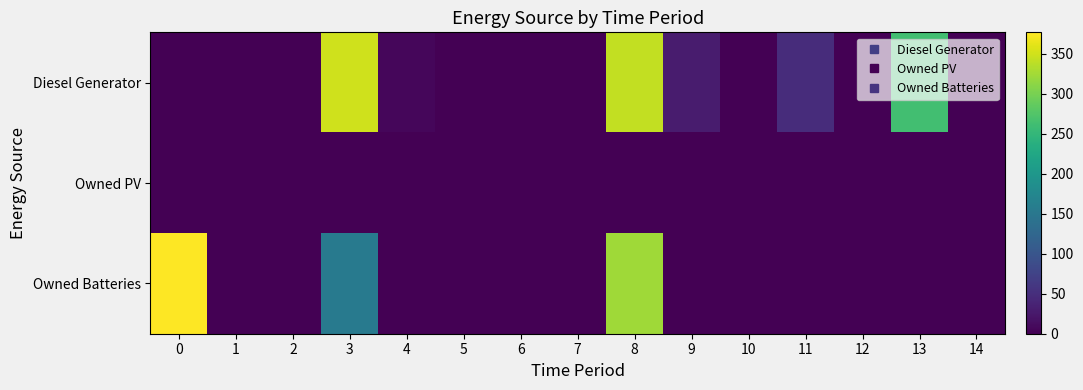

Which series changed the most between 3 and 9?

Diesel Generator